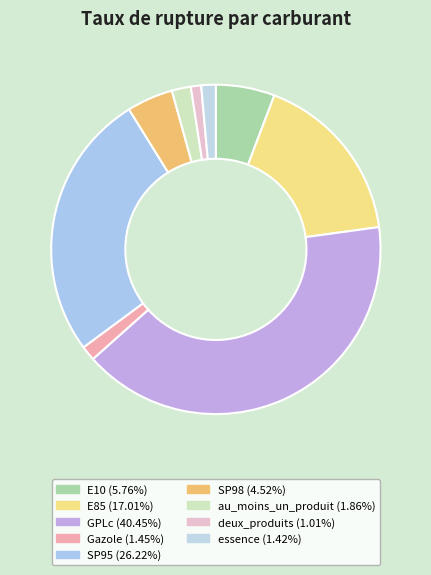

Count the number of slices in the pie.

9